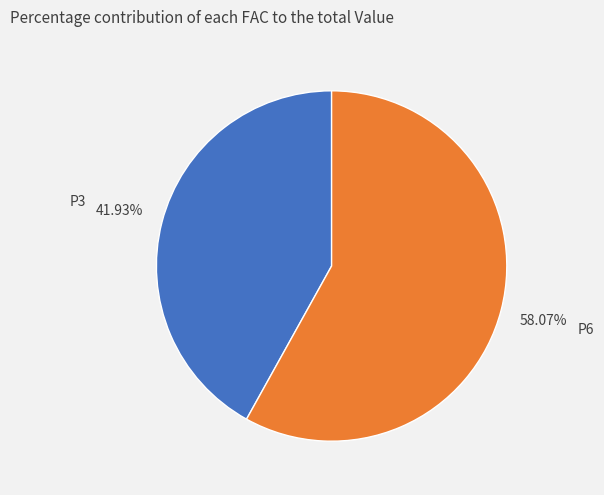

Count the number of slices in the pie.

2